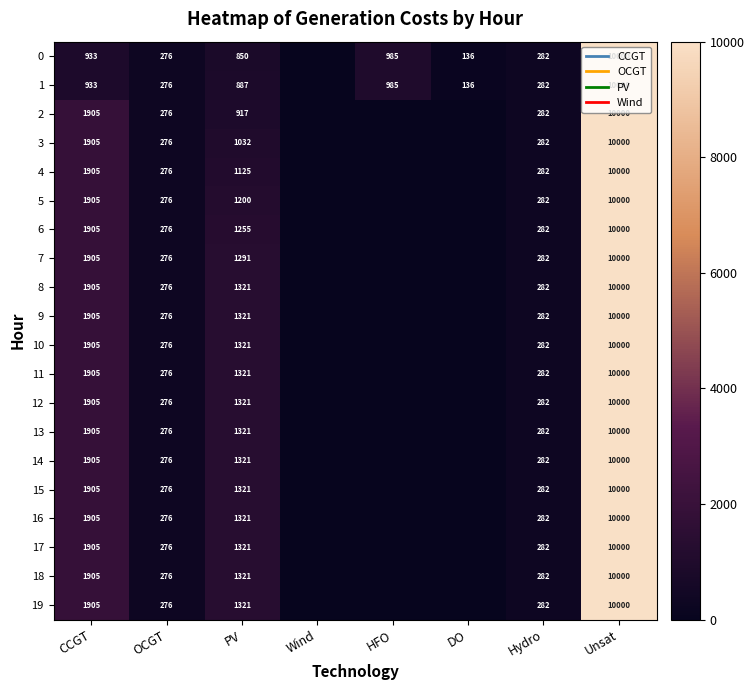

The 7 series shows 719 at PV. True or false?

False